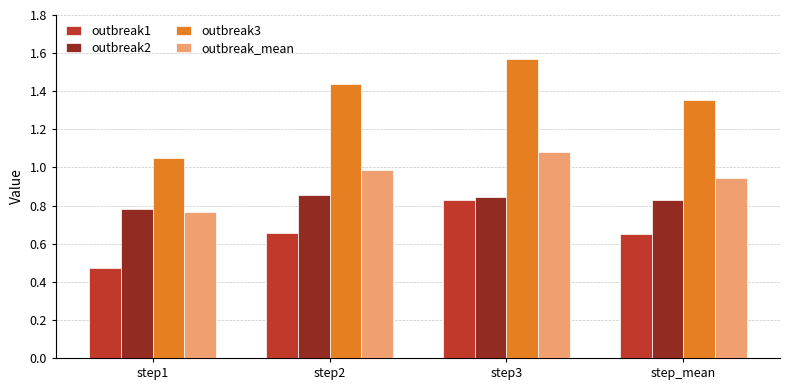

How many bars are there in total?

16